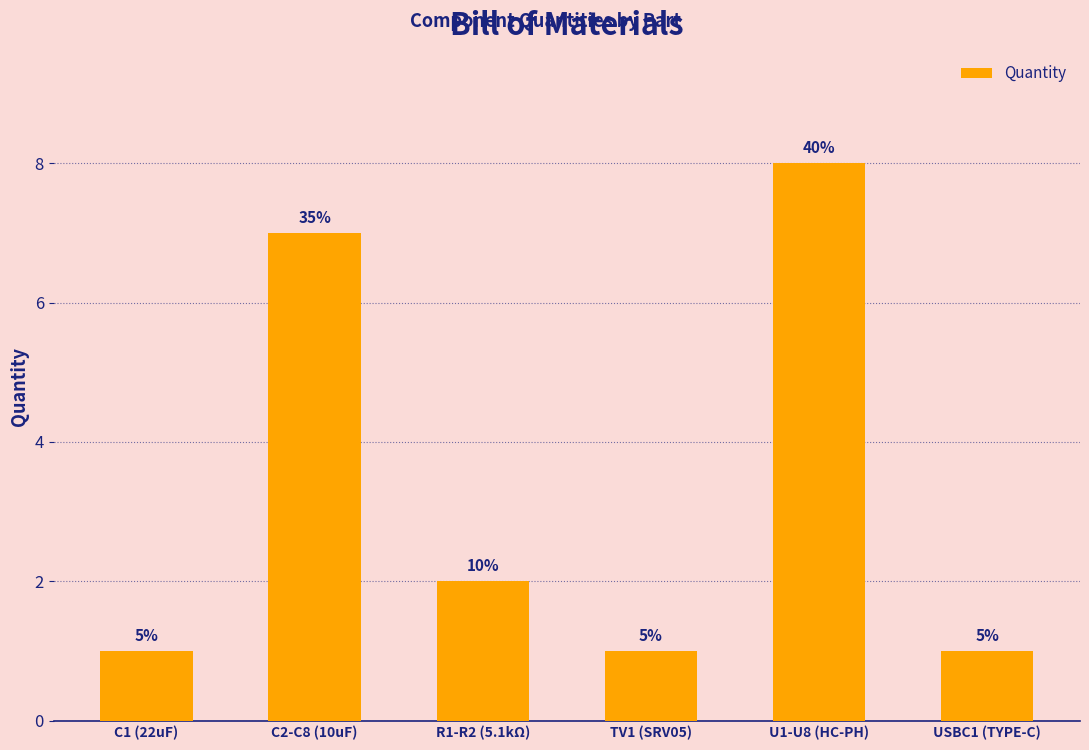

Reading left to right, transcribe all the data shown in this chart.

C1 (22uF)=1	C2-C8 (10uF)=7	R1-R2 (5.1kΩ)=2	TV1 (SRV05)=1	U1-U8 (HC-PH)=8	USBC1 (TYPE-C)=1